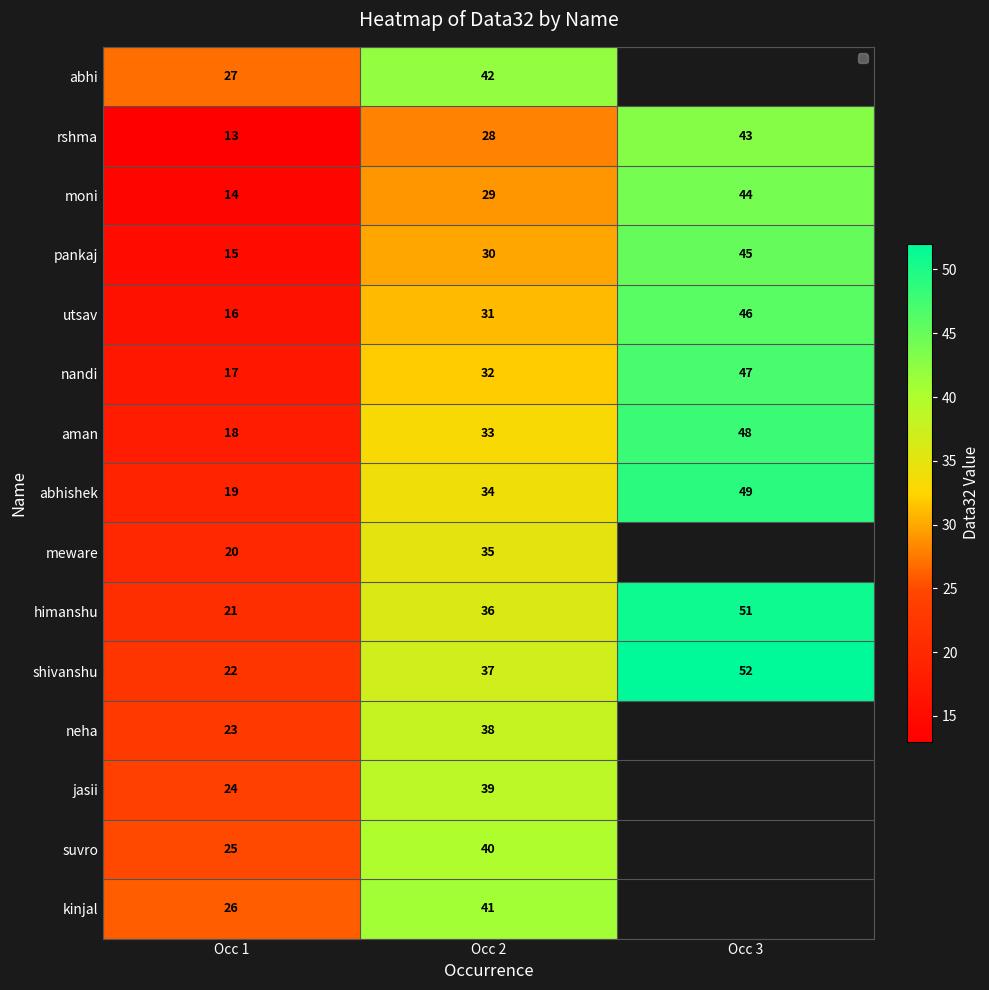

What is the total value across all series at Occ 2?

525